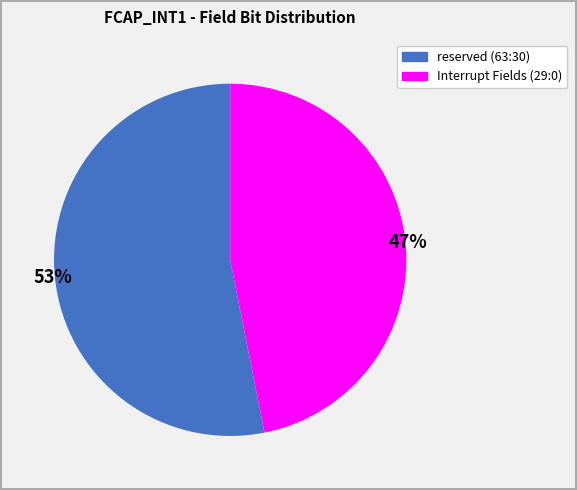

Is there a majority slice in this chart?

Yes